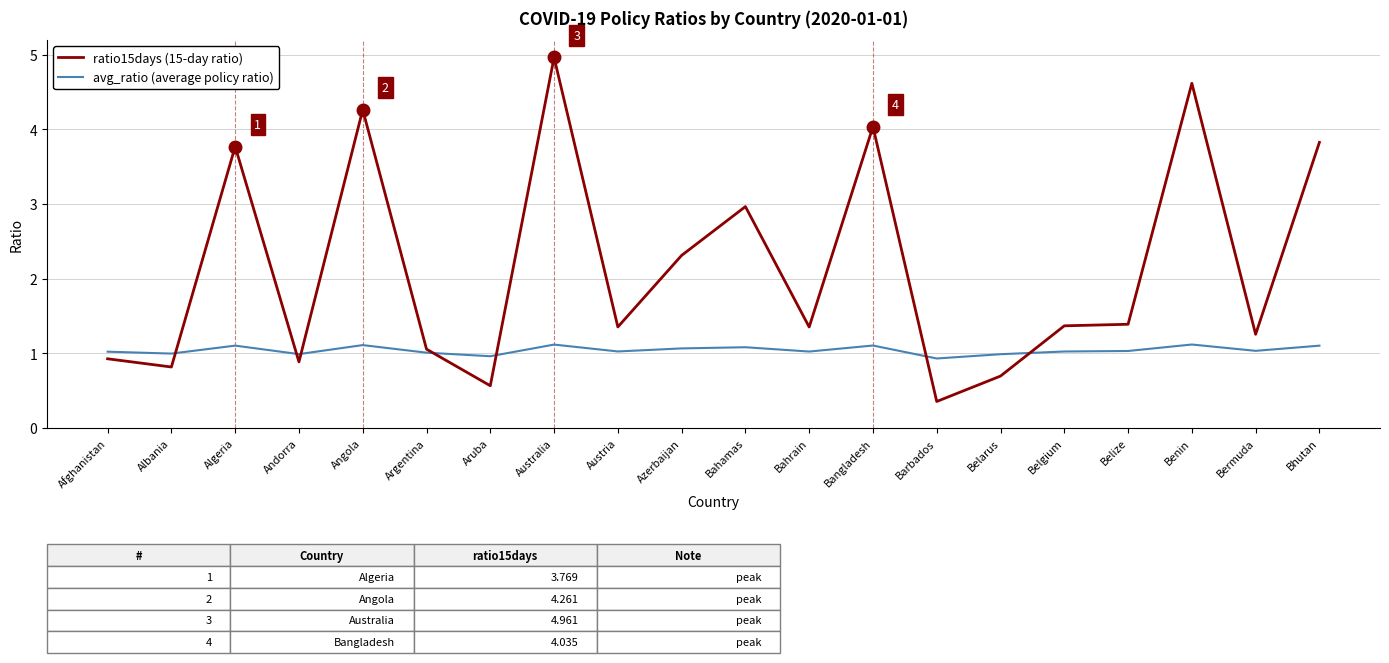

Is this an area chart (filled region under the line)?

No